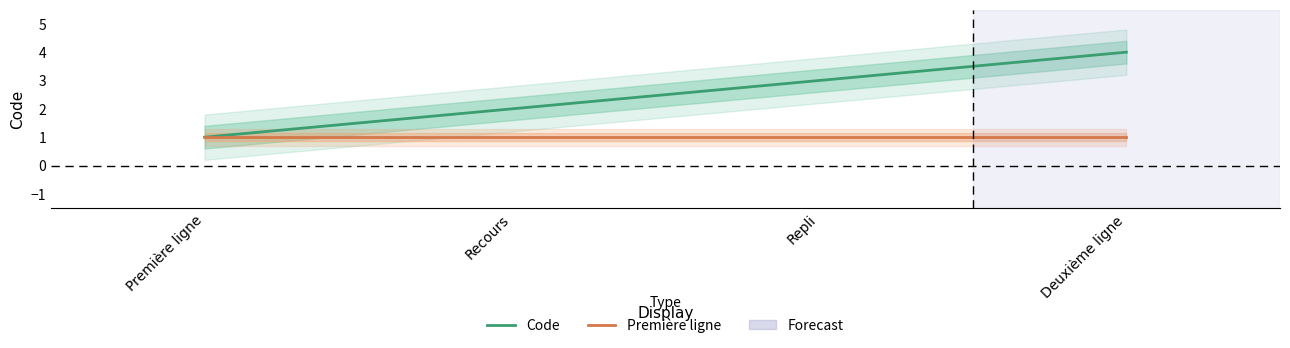

True or false: Première ligne has more than 2 interior local peaks.

False